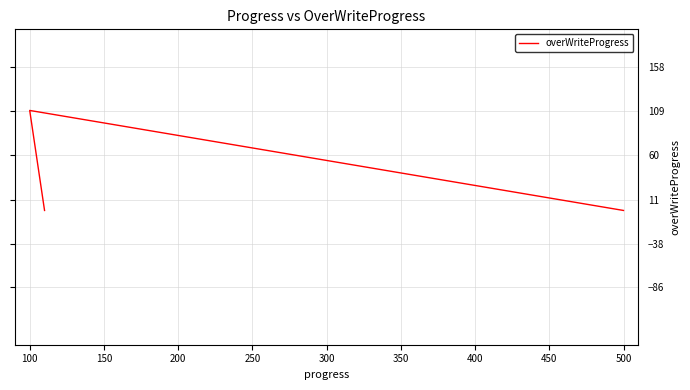

How many values are between -1 and 110?

3